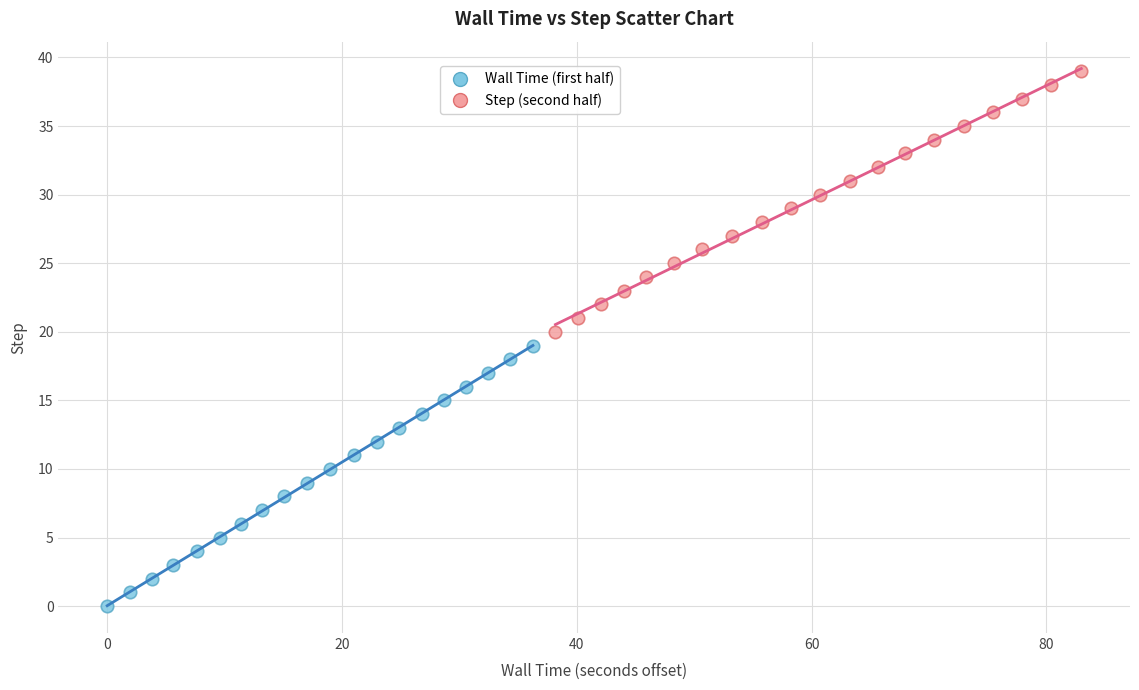

Which series contains the highest Y value?

Step (second half)